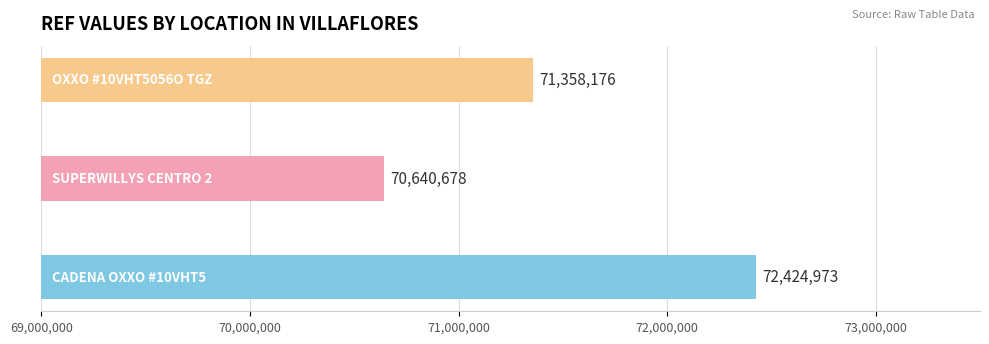

What is the maximum value shown in the chart?

72424973